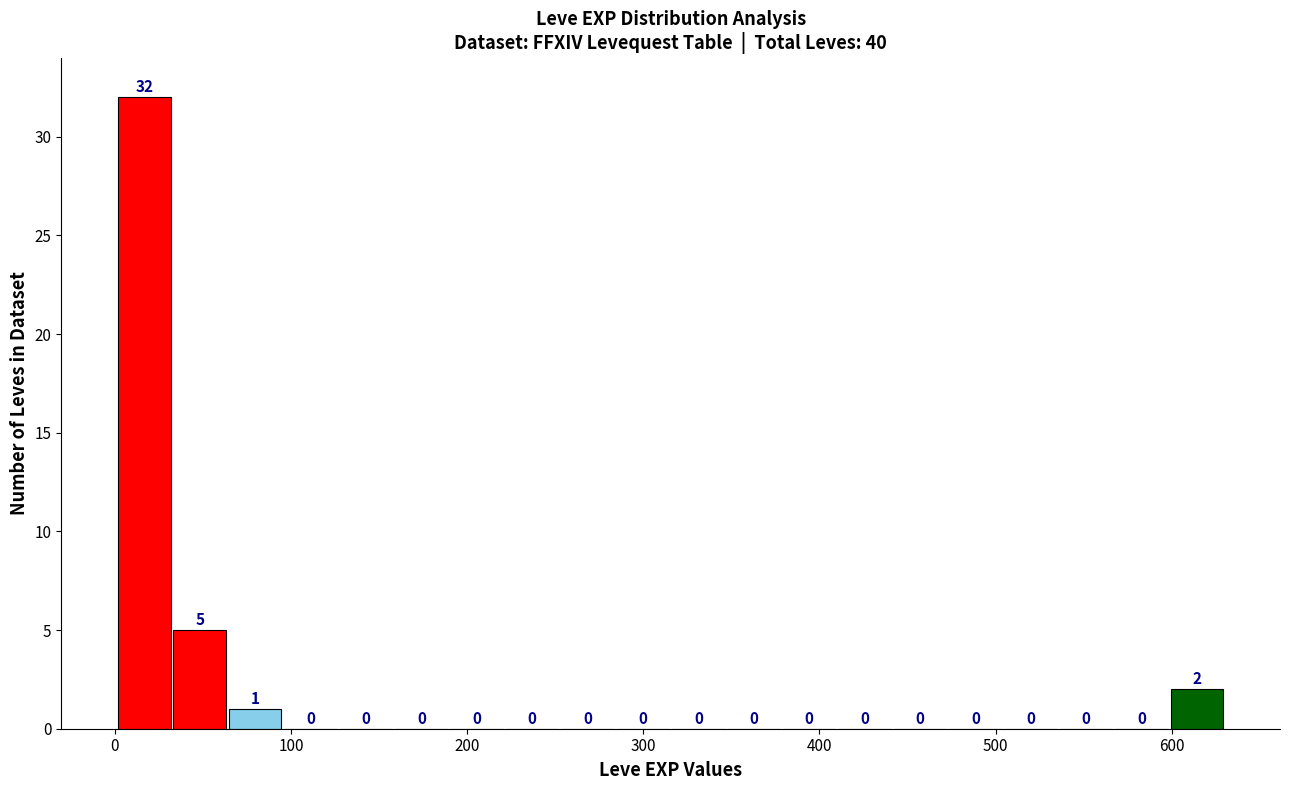

Read against the x-axis, roughly where is the centre of the tallest bar?

20